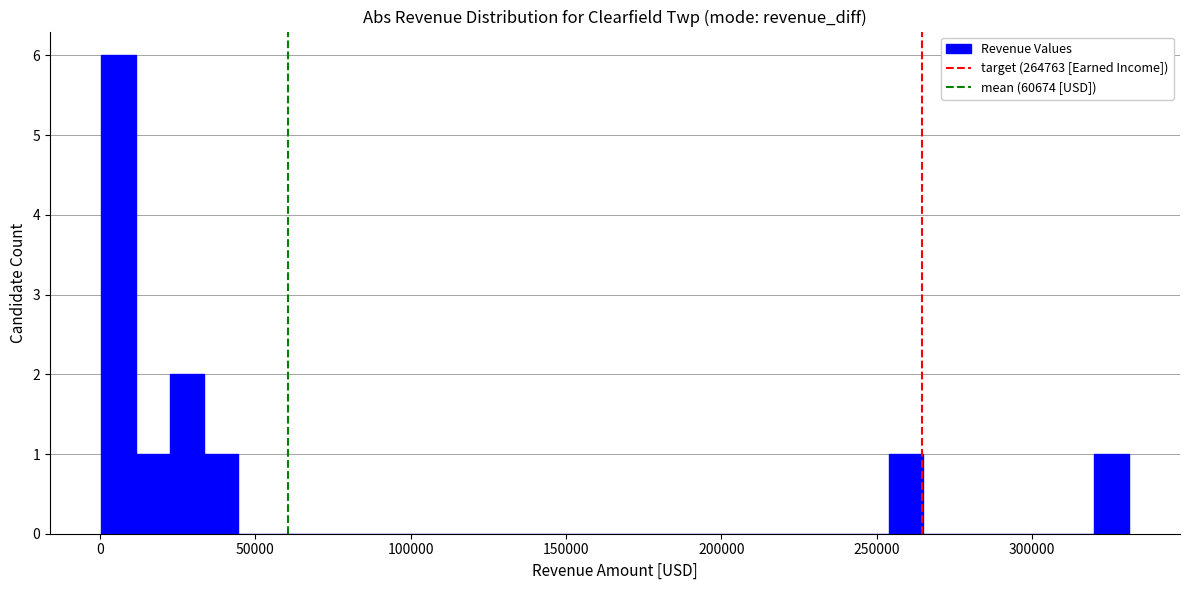

Around what value on the x-axis is the tallest bar? Give the approximate position of its centre, as read against the axis.

5000